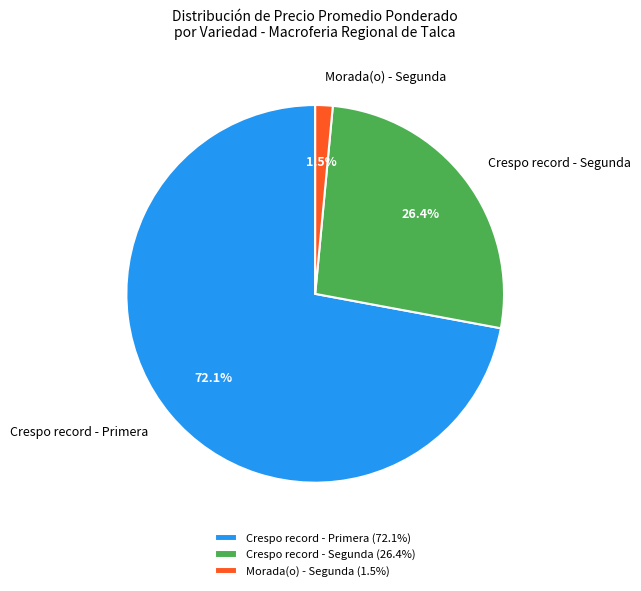

Approximately how many times larger is the value at Crespo record - Primera compared to Crespo record - Segunda?

2.7